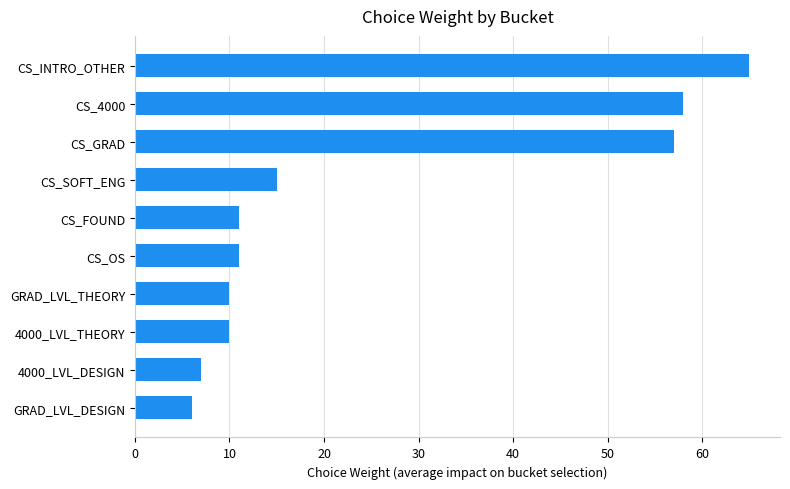

Count the number of data series in this chart.

1